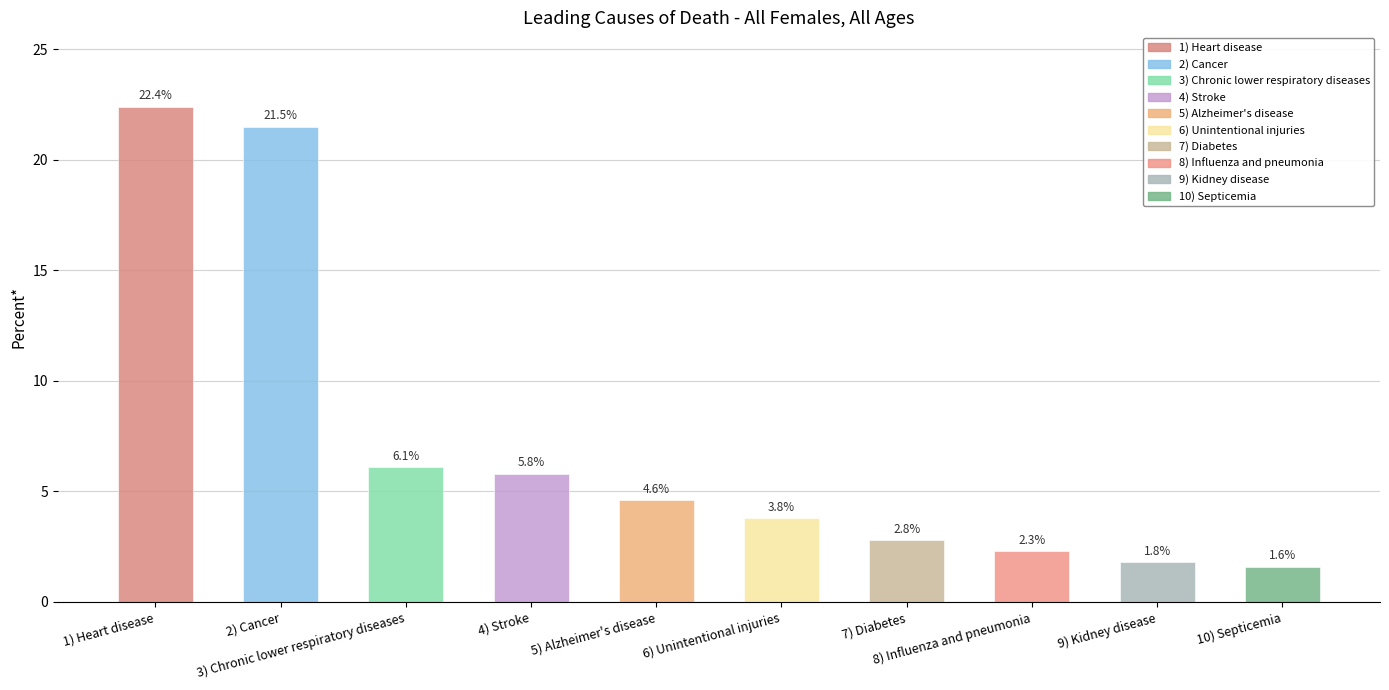

How many values are below 4?

5